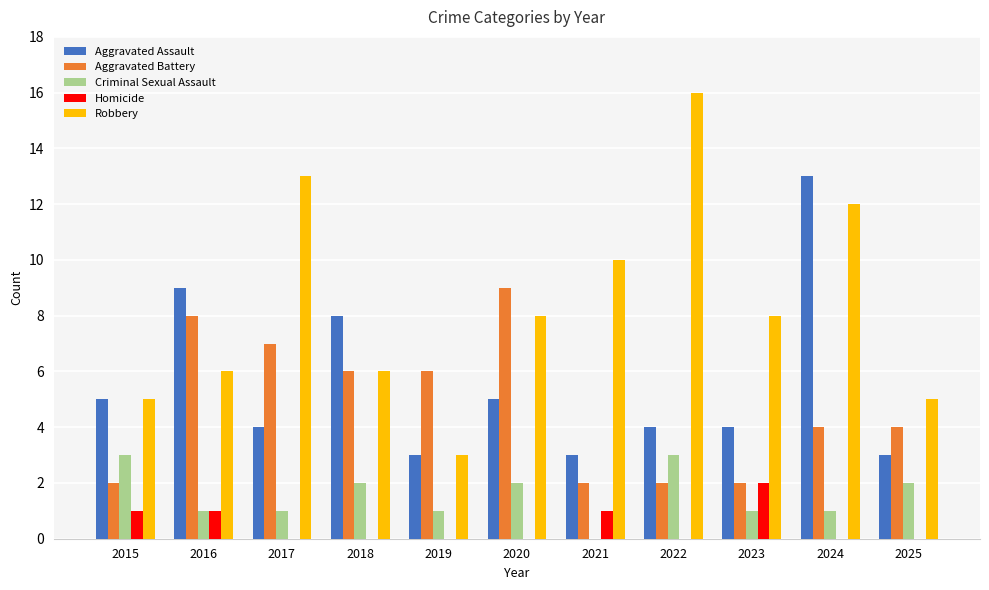

How many series are shown in this chart?

5